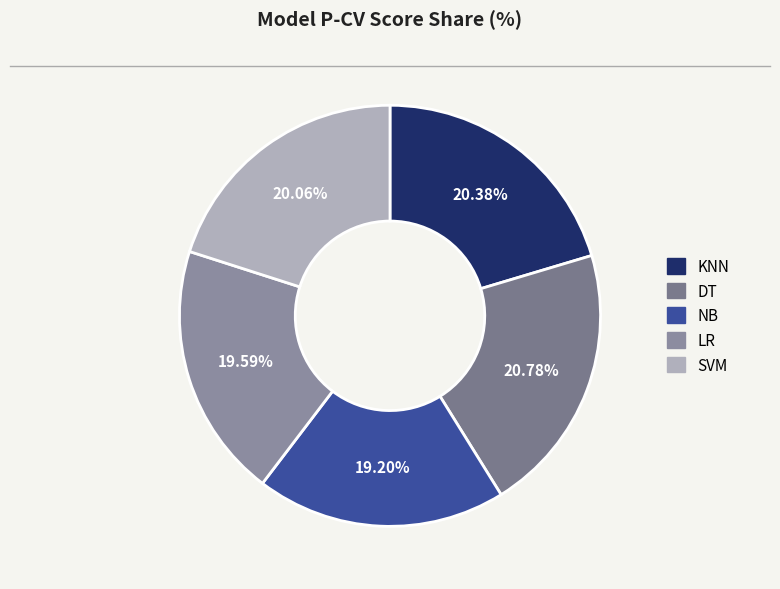

To the nearest percent, what percentage of the pie is SVM?

20%